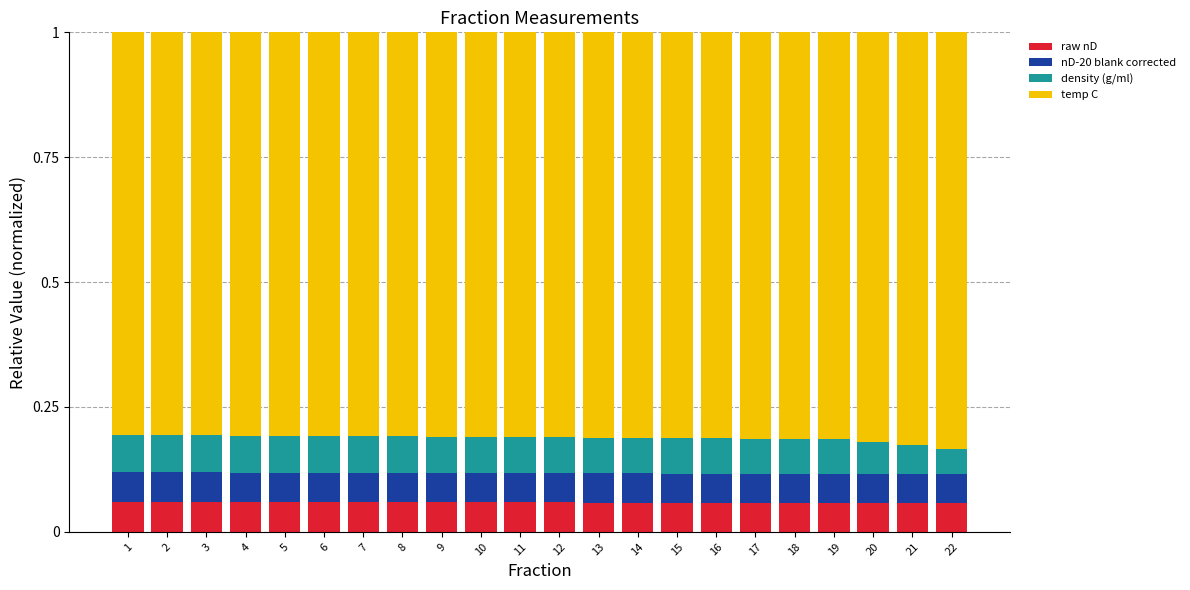

The raw nD series shows 0.0 at 22. True or false?

False